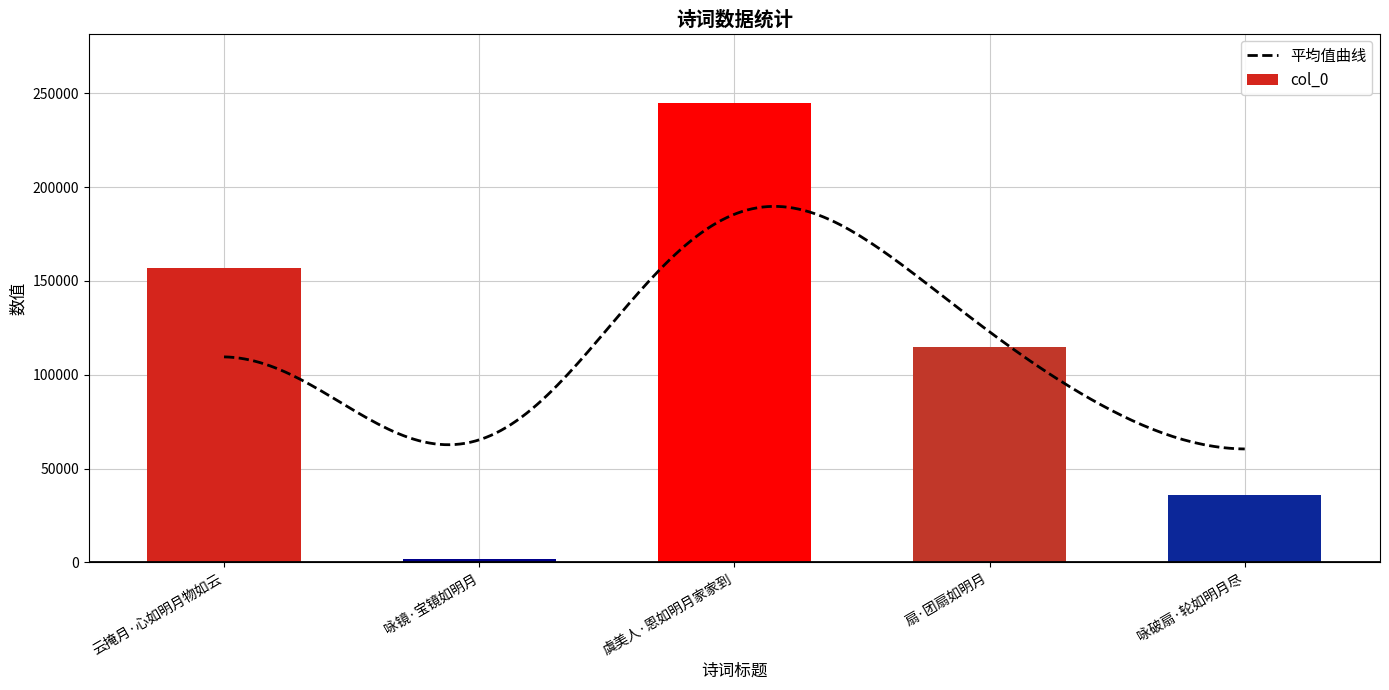

Read the value at 咏破扇·轮如明月尽, to the nearest 50.

35800